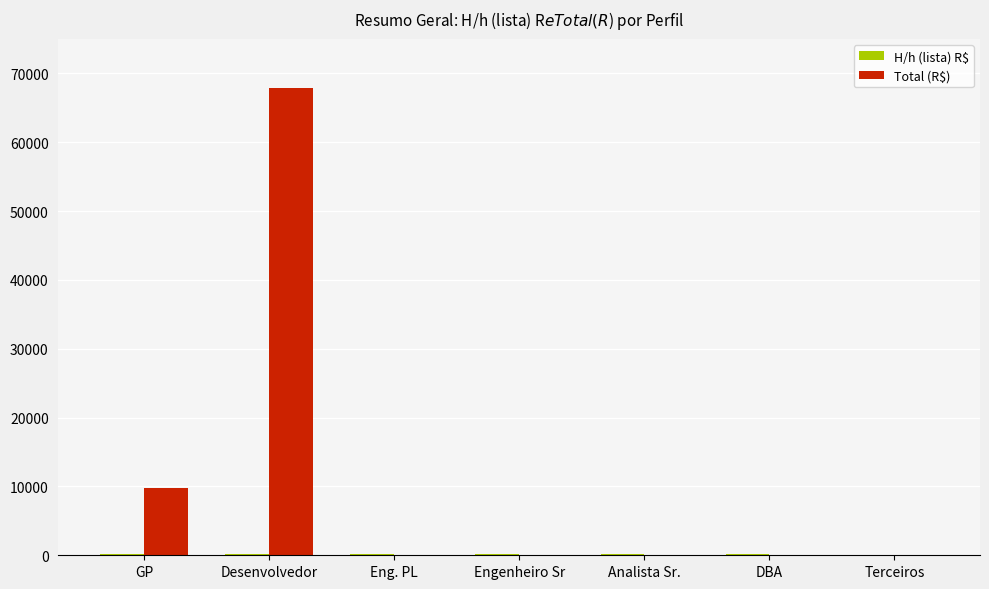

What is the sum of all Total (R$) values?

77640.0